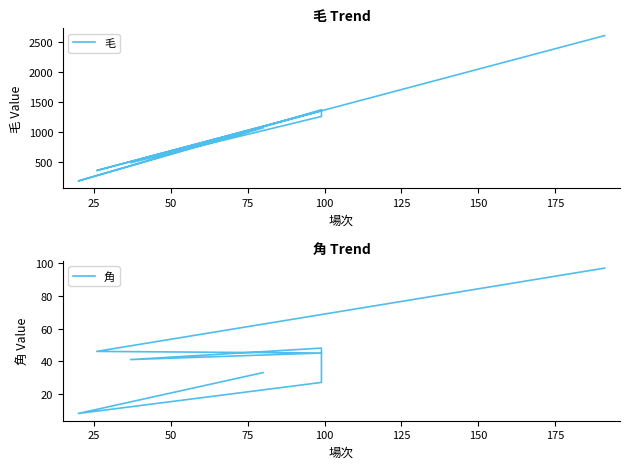

How many values in the 角 series exceed 45?

3